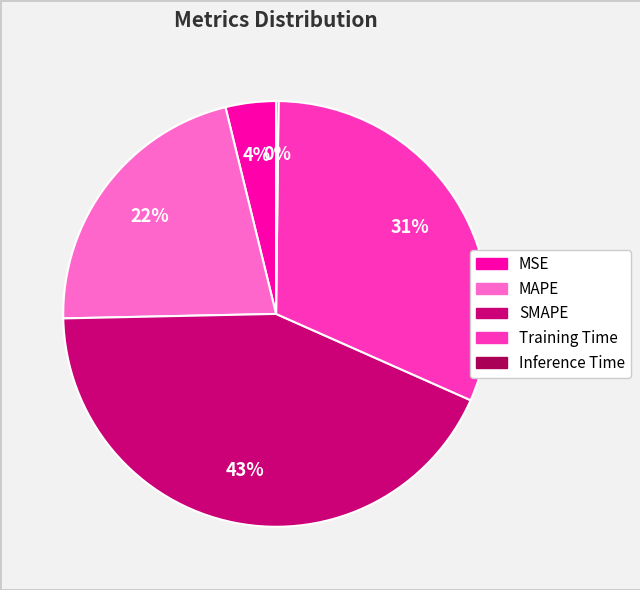

Is it true that SMAPE is 34% of the pie?

False